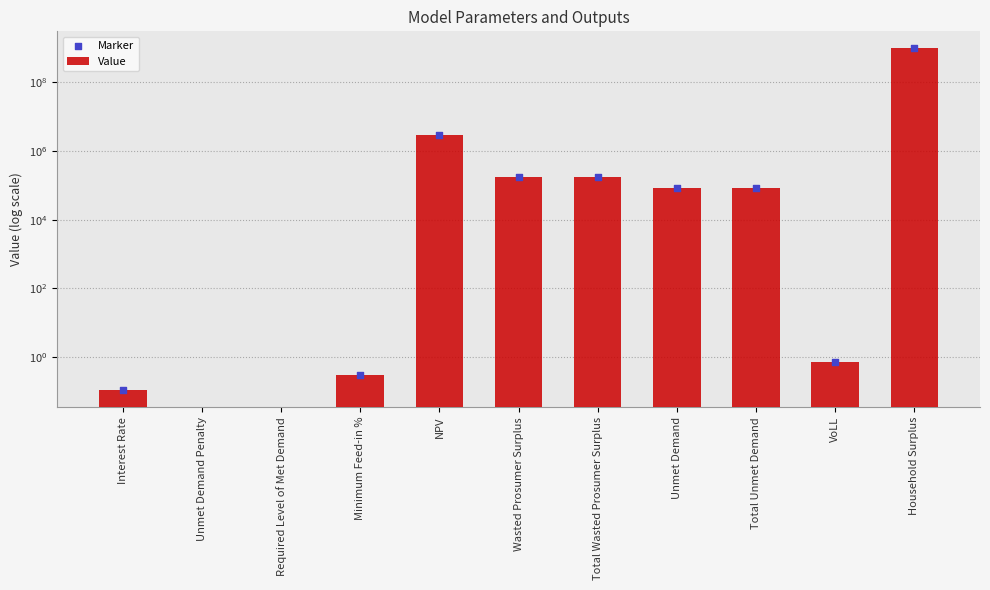

Is the value of Marker at Wasted Prosumer Surplus greater than the value of Value at Minimum Feed-in %?

Yes